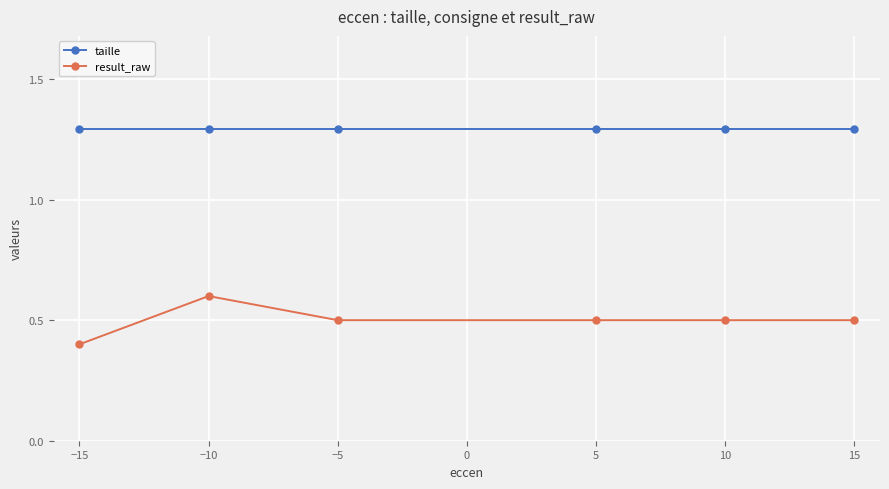

True or false: taille and result_raw intersect in this chart.

False